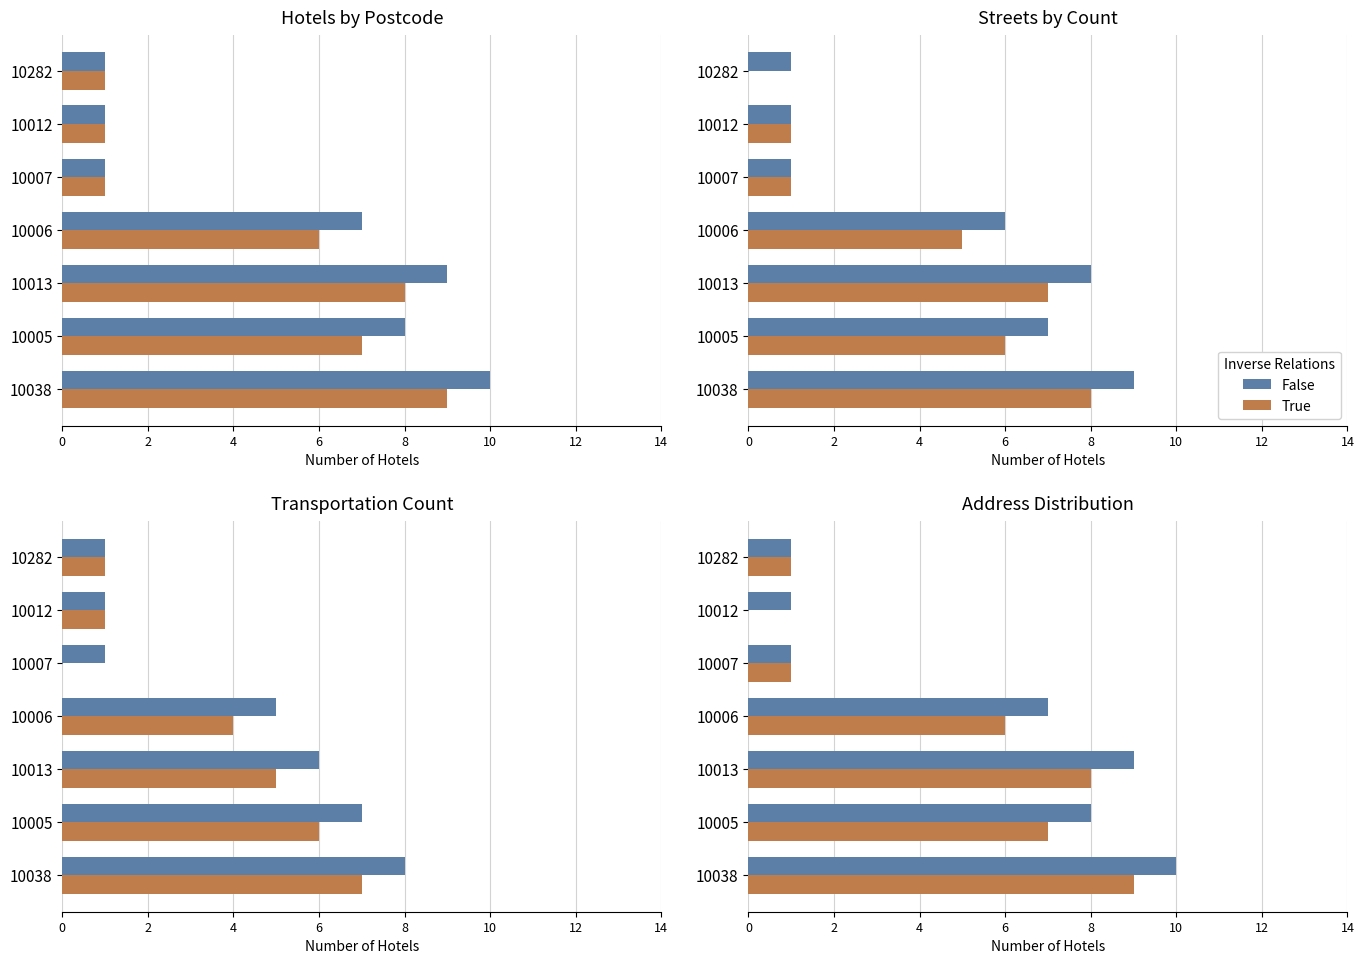

What is the difference between the maximum and second lowest values in the True series?

8